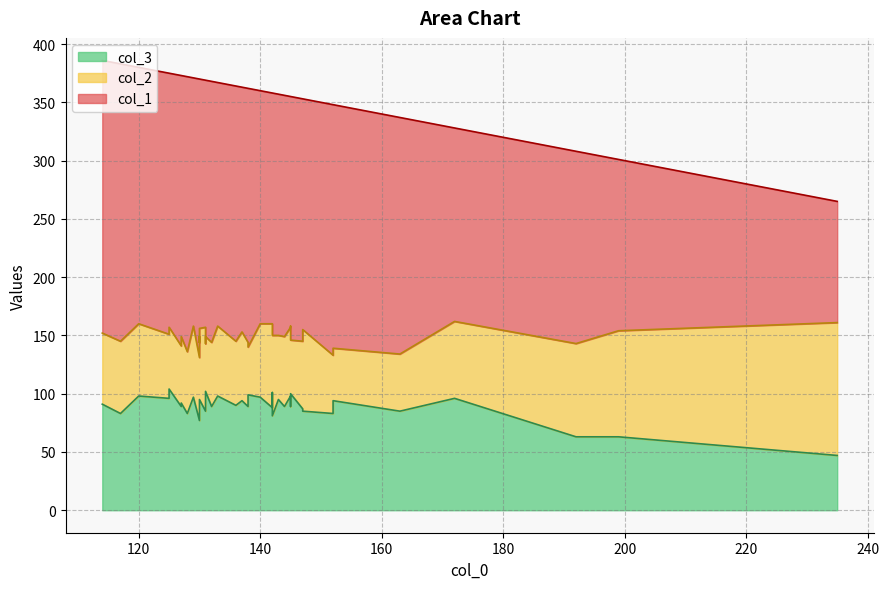

What is the average value of the col_1 series?

208